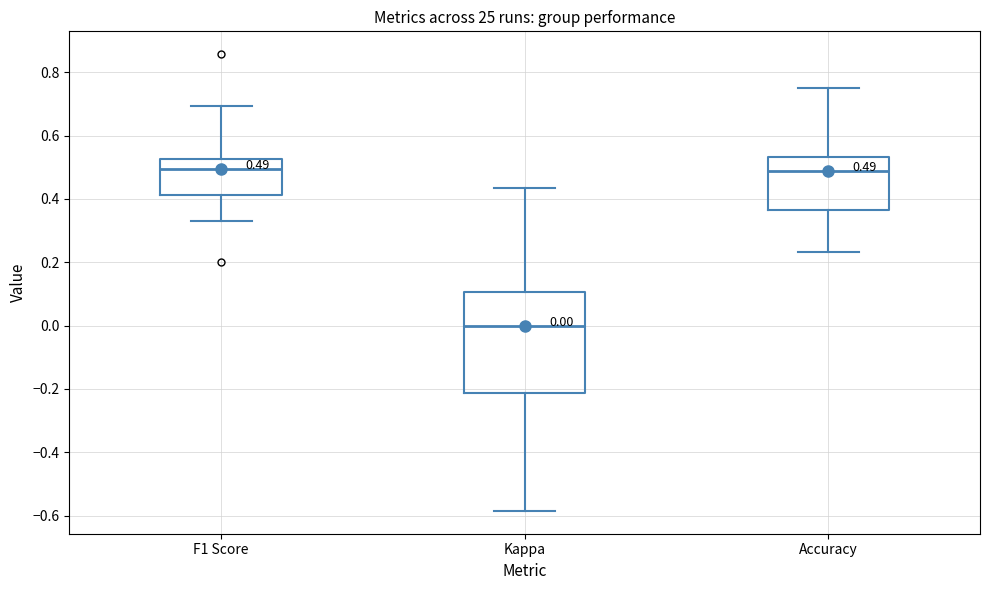

Which box is the tallest, from its lower edge to its upper edge?

Kappa